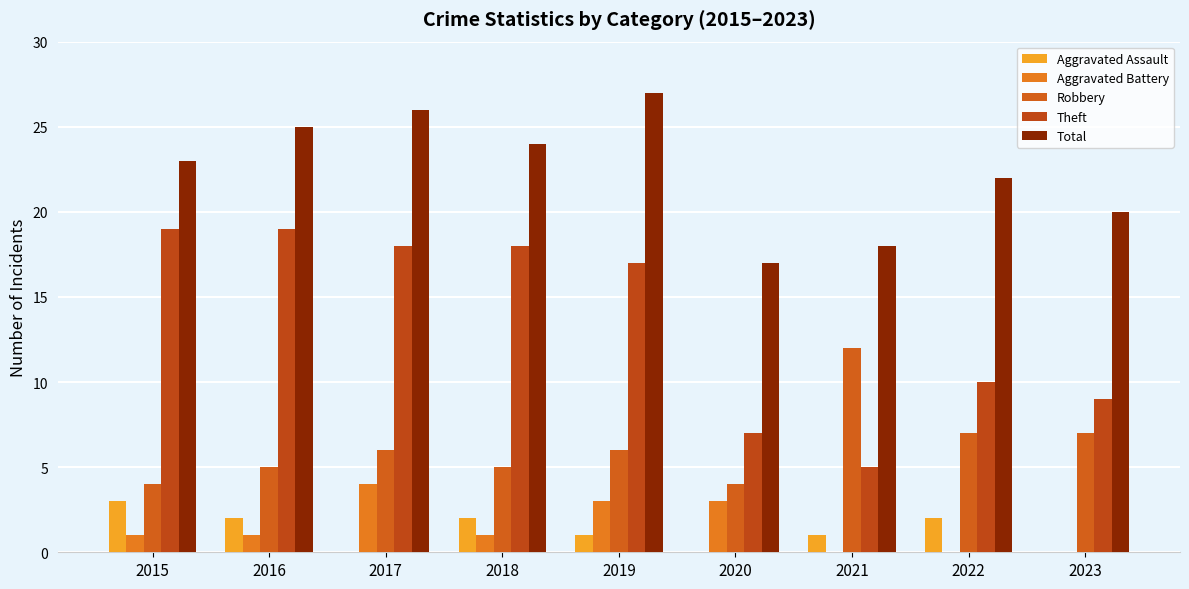

Between 2015 and 2023, which is larger?

2015